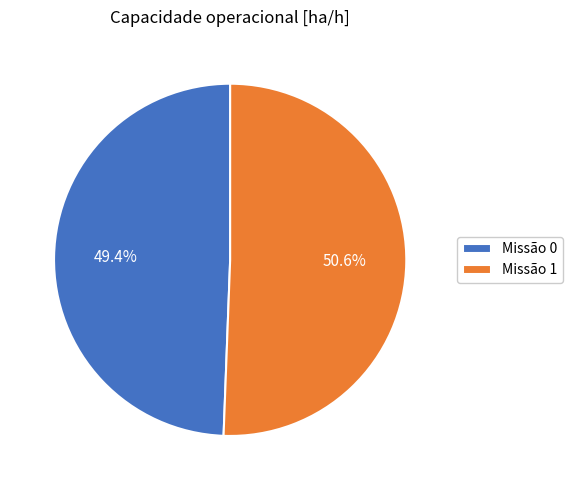

How many segments does this pie chart have?

2